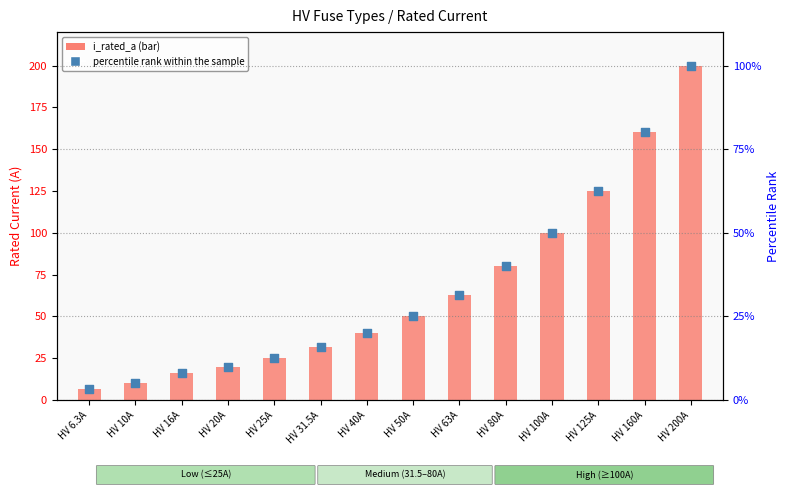

What are all the series names shown in the legend?

i_rated_a, percentile rank within the sample